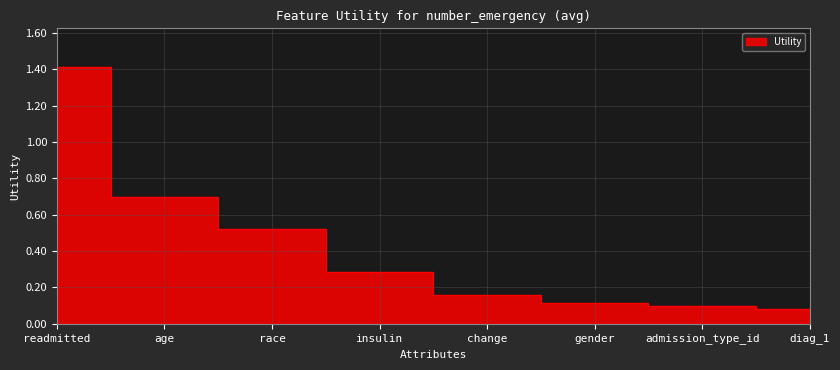

What is the smallest value displayed?

0.1